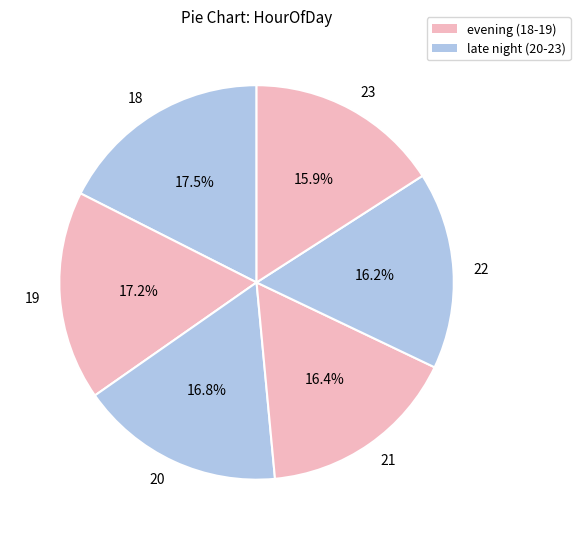

How many slices are in this pie chart?

6